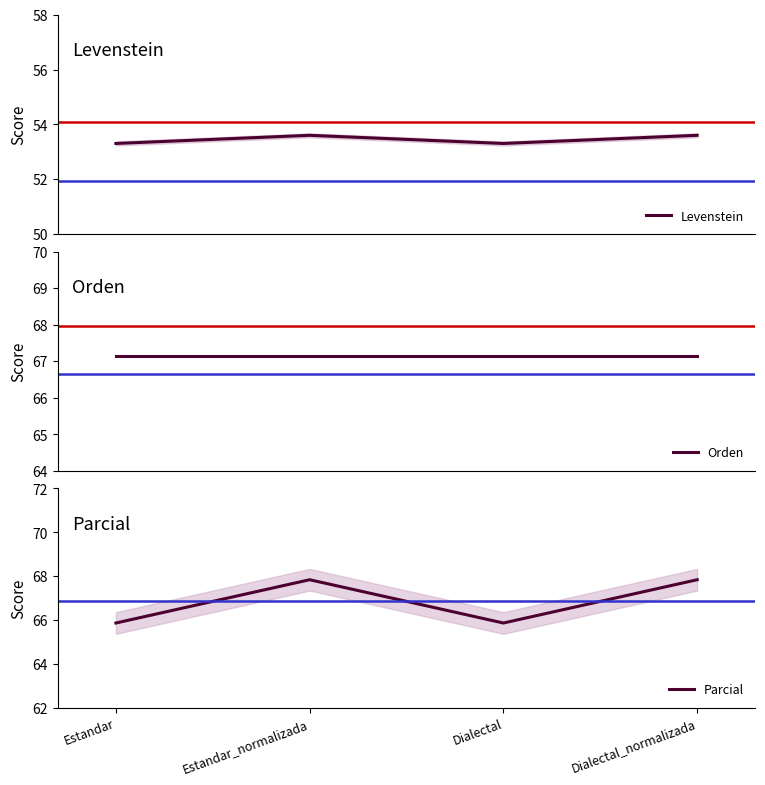

List the series in order of their peak value, lowest first.

Levenstein, Orden, Parcial